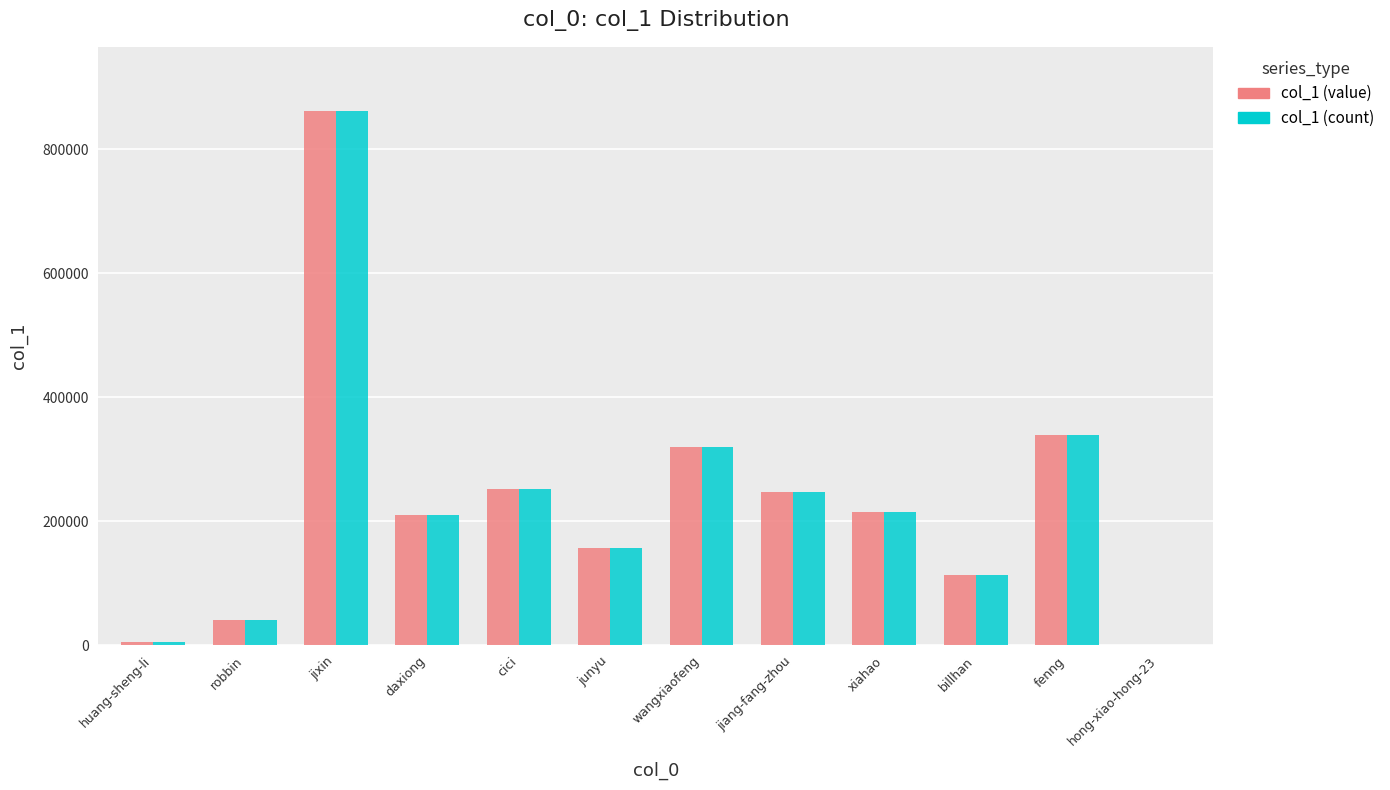

What is the maximum value for col_1 (value)?

861689